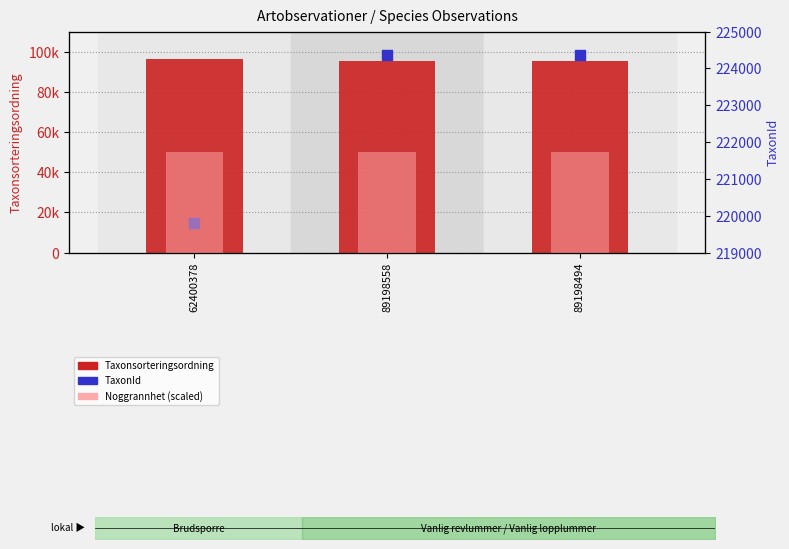

At how many categories does at least one series exceed 55205?

3